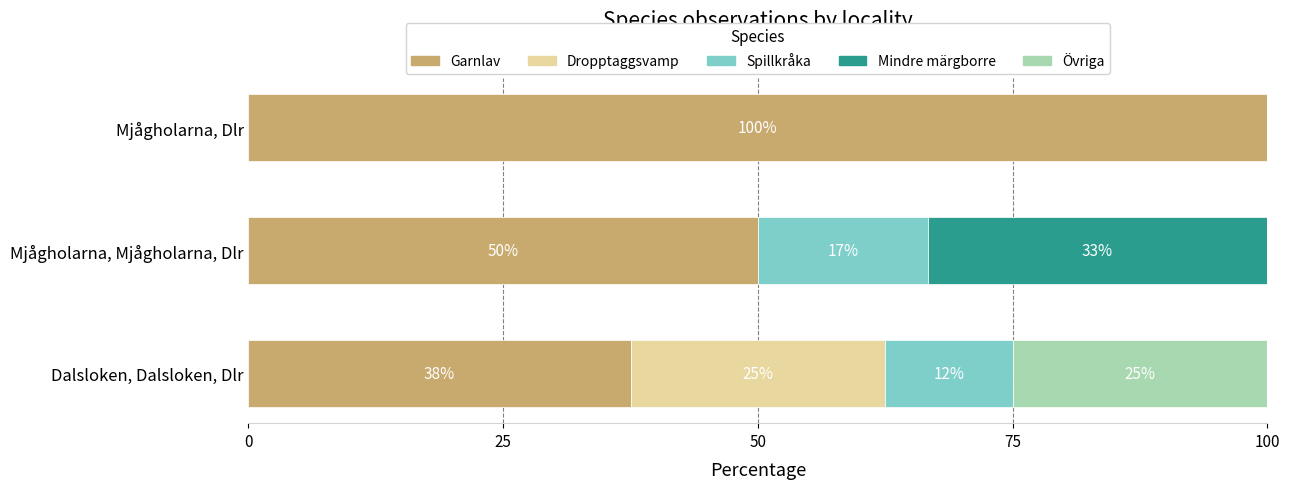

What is the total value across all series at Dalsloken, Dalsloken, Dlr?

100.0